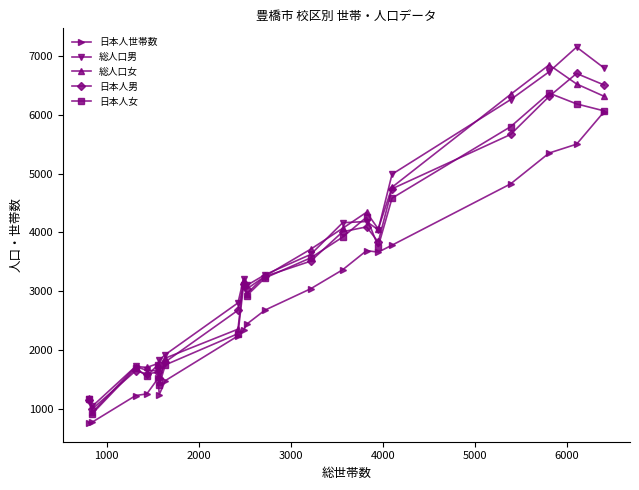

What is the minimum value for 総人口男?

1051